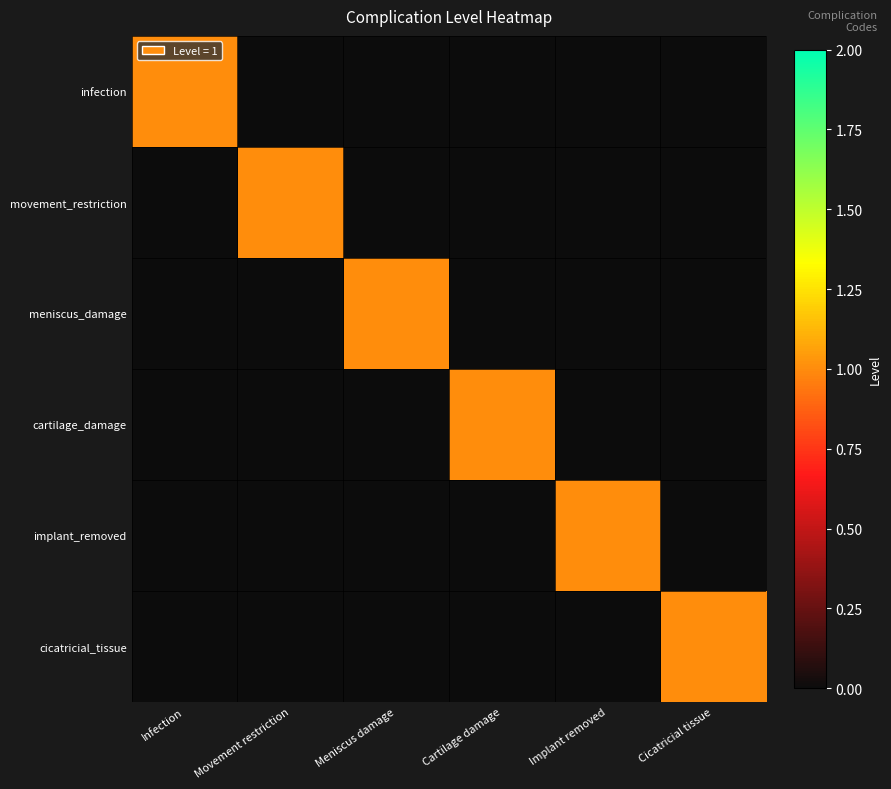

Which has a higher value, Meniscus damage or Cicatricial tissue?

Meniscus damage